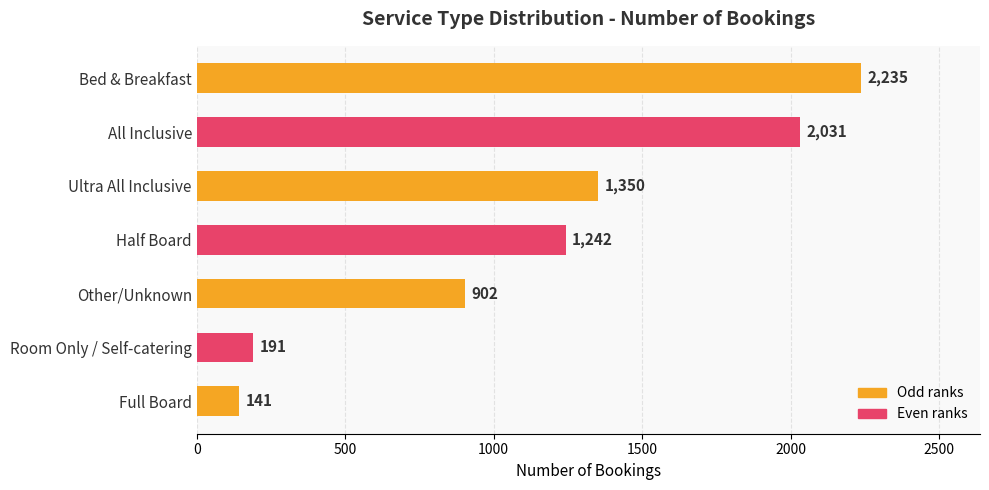

What is the difference between the maximum and second lowest values?

2044